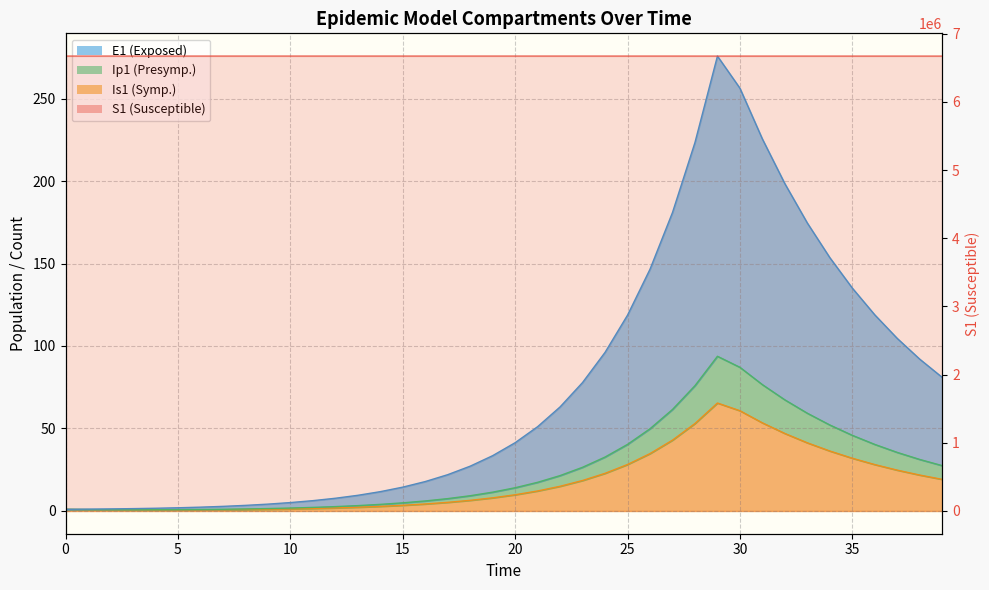

Which series has the largest total across all categories?

S1